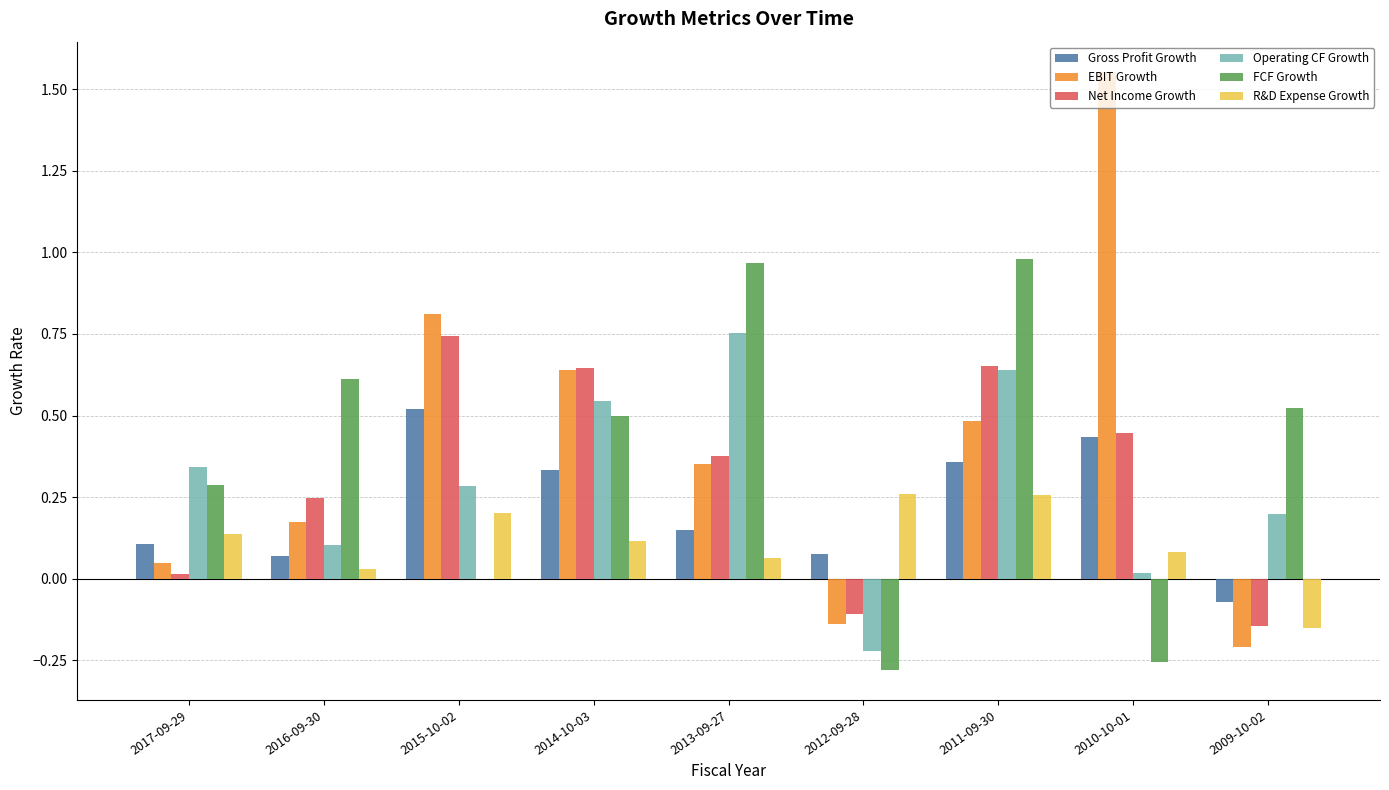

What is the sum of all Gross Profit Growth values?

2.0